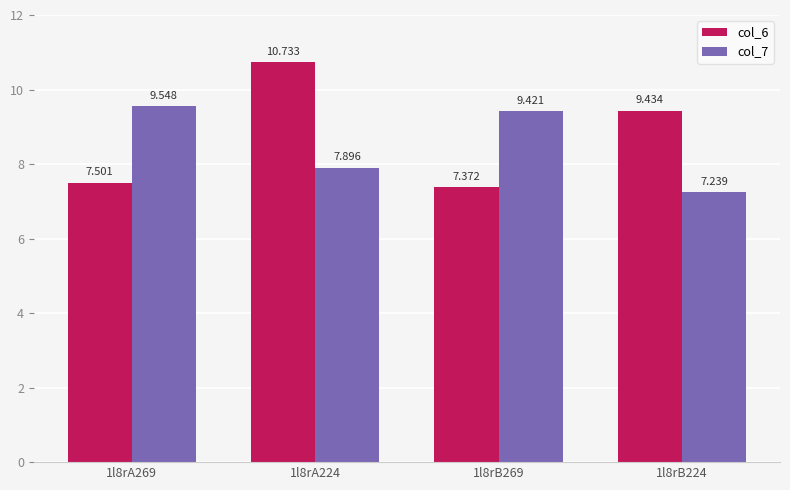

Is the value of col_6 at 1l8rA269 greater than the value of col_7 at 1l8rB269?

No